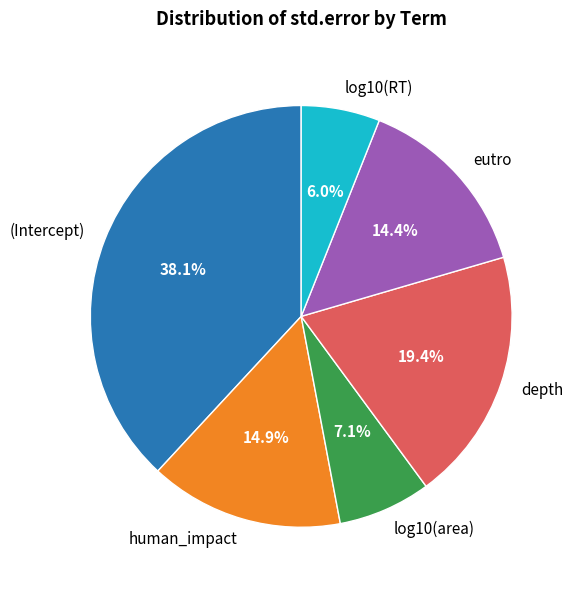

Which has a higher value, depth or human_impact?

depth